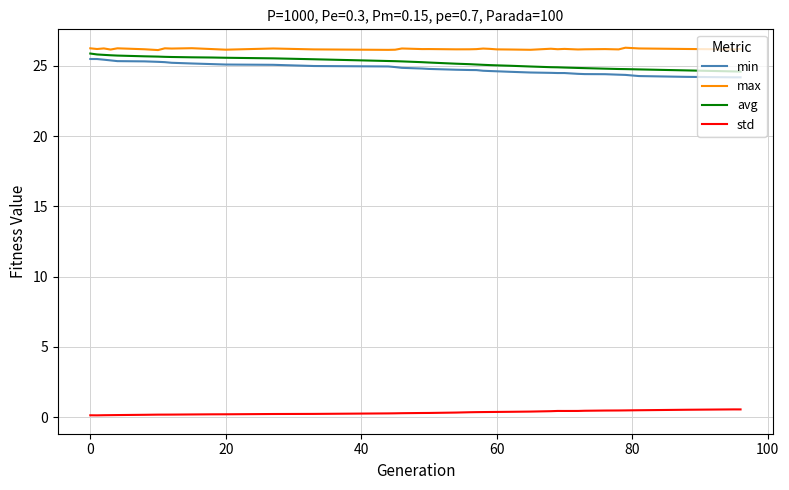

True or false: max and std cross at least once.

False